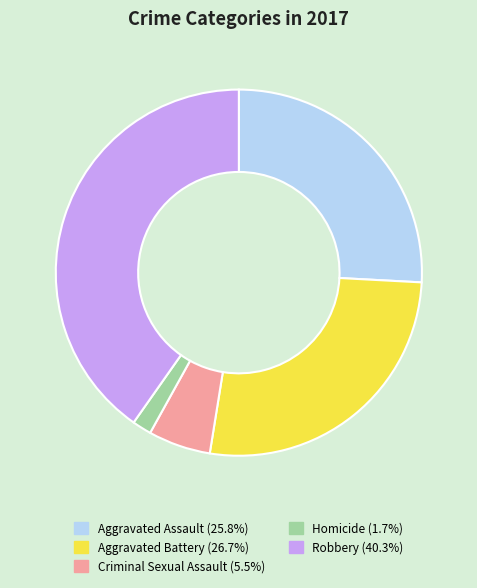

Which has a higher value, Aggravated Battery or Criminal Sexual Assault?

Aggravated Battery